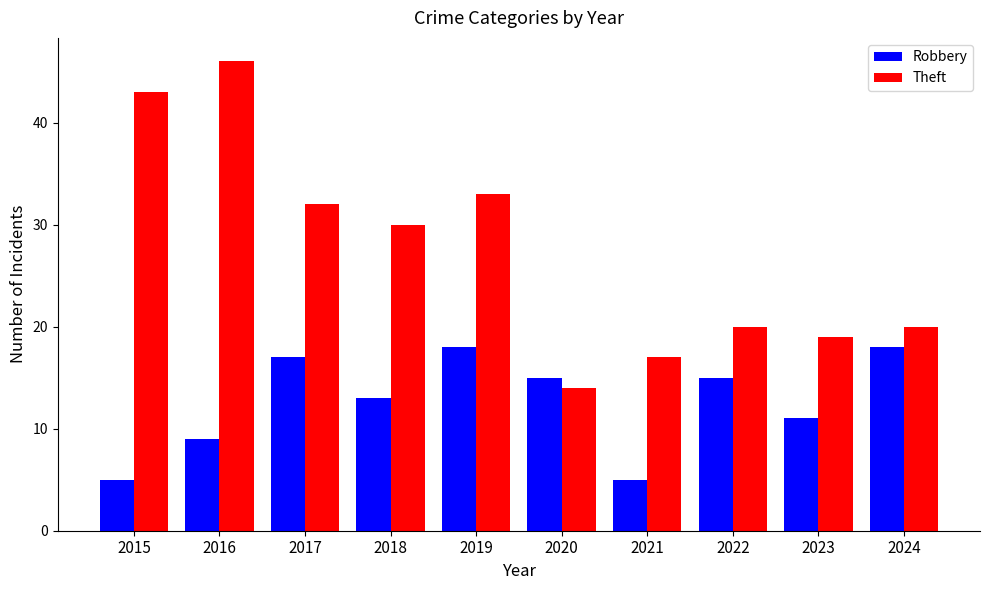

At 2017, list the series in order from largest to smallest.

Theft, Robbery